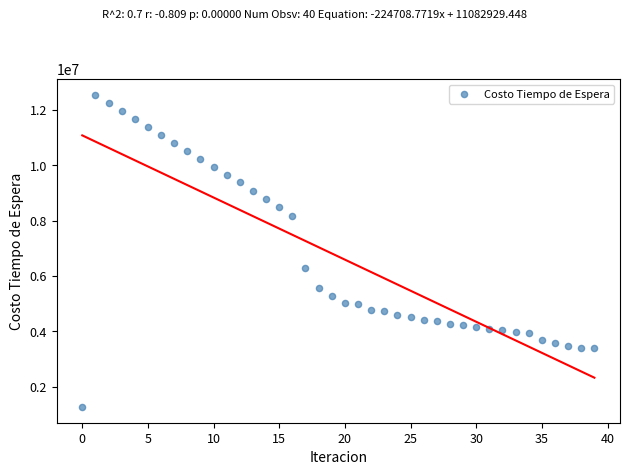

What is the range of Y values (max minus min)?

11296185.3